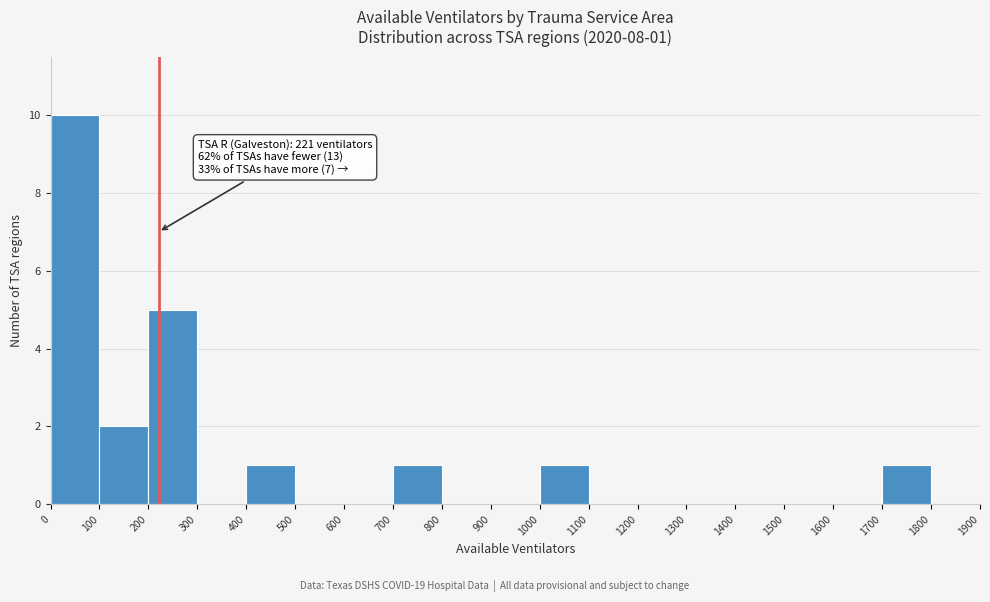

Over which range of the x-axis is the bar tallest?

0 to 100